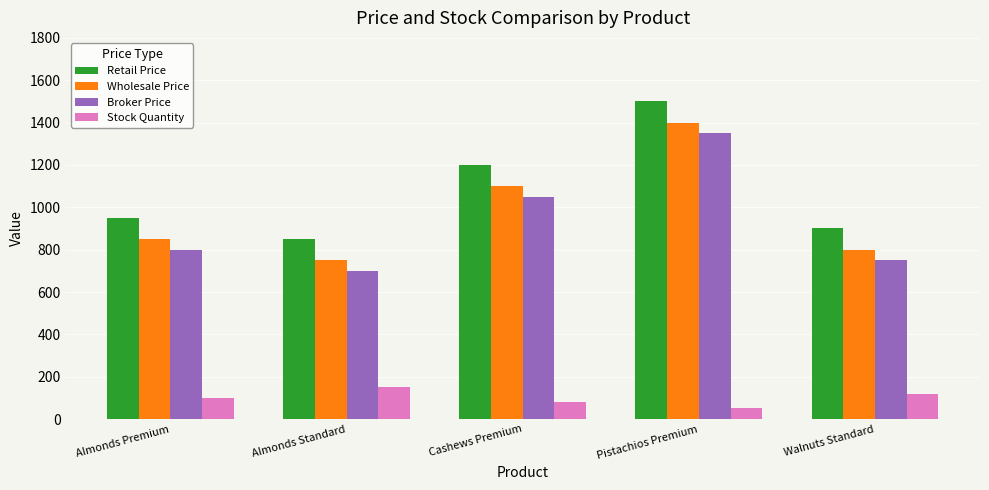

What is the greatest value displayed?

1500